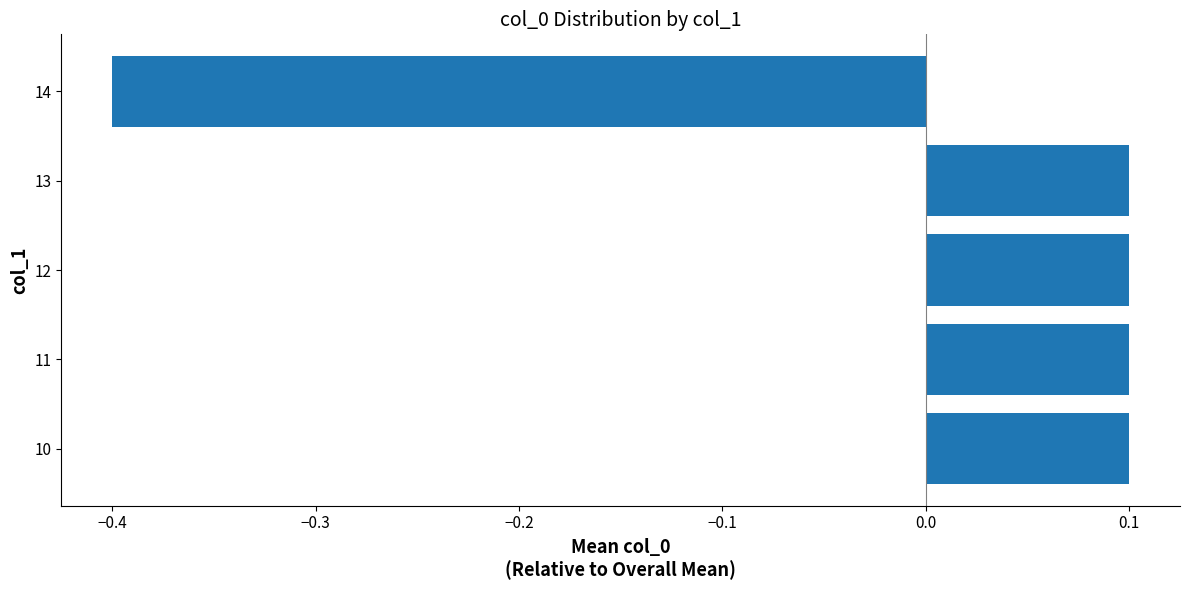

Count the values in the range 0 to 1.

4